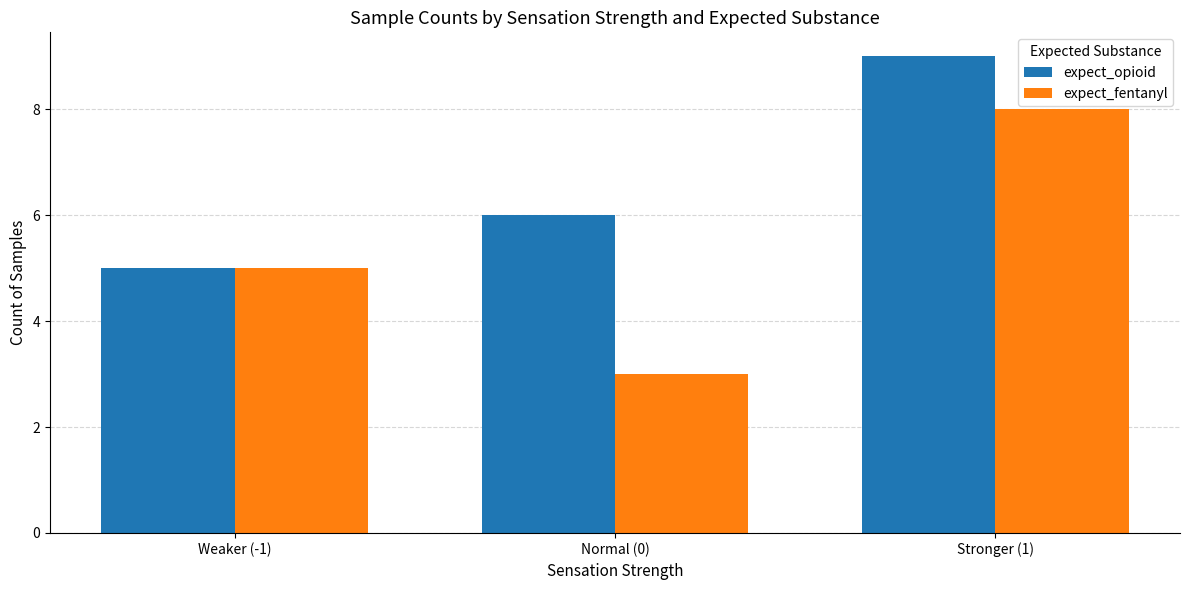

Rank the series by their average value, from highest to lowest.

expect_opioid, expect_fentanyl